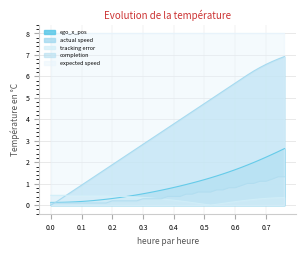

In tracking error, how many points are higher than both neighbors (excluding endpoints)?

1